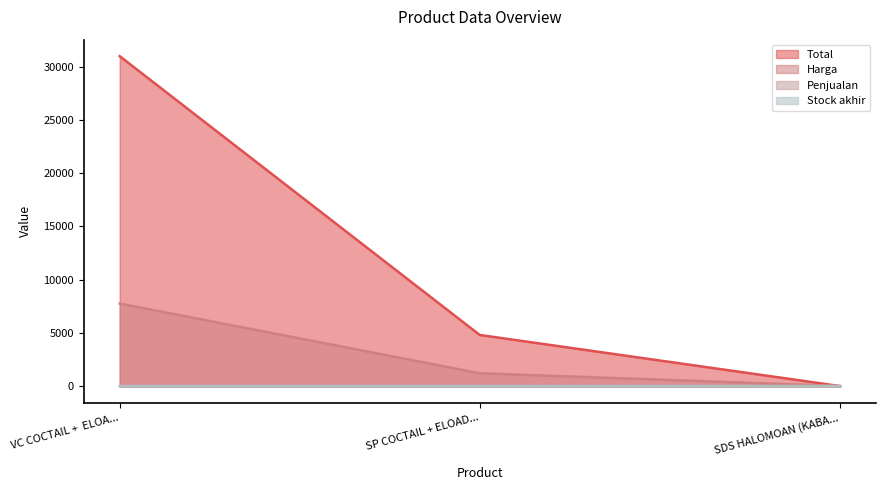

Rank the categories by Harga value from lowest to highest.

SDS HALOMOAN (KABA..., SP COCTAIL + ELOAD..., VC COCTAIL +  ELOA...